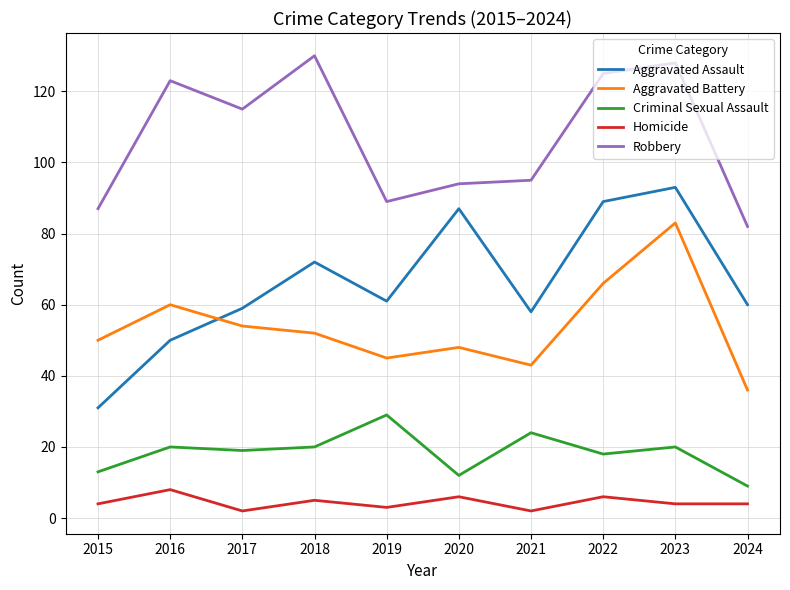

What is the total value across all series at 2021?

222